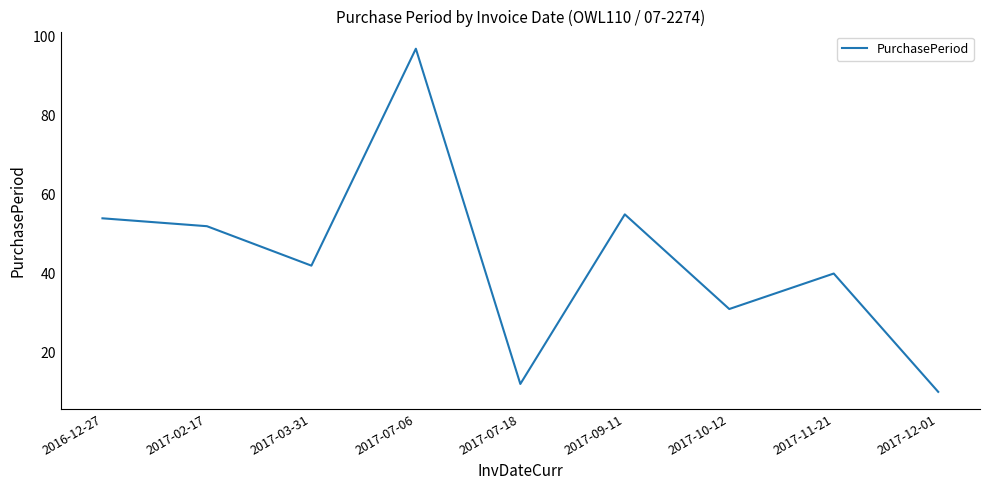

True or false: the data shows 55 at 2017-09-11.

True